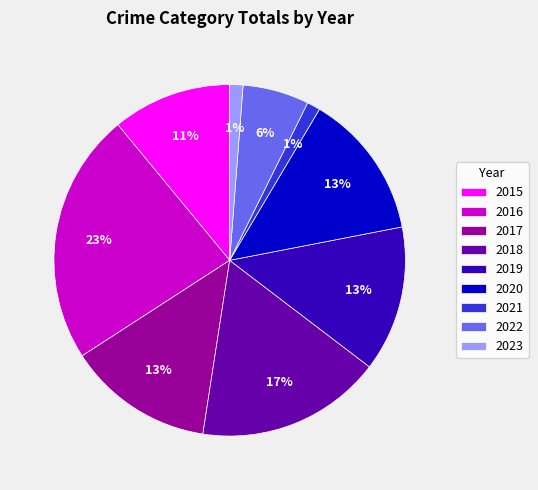

What is the ratio of the value at 2018 to the value at 2017?

1.3